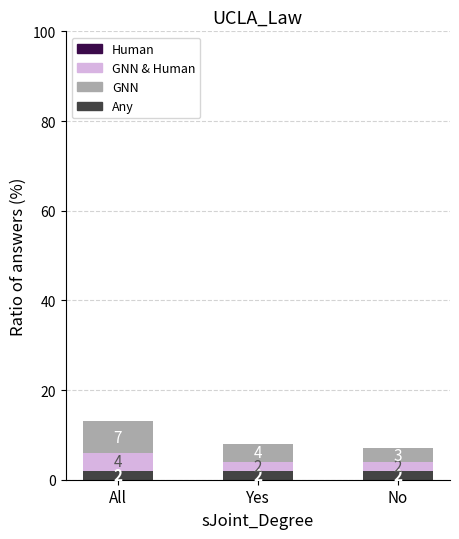

What is the total value across all series at No?

7